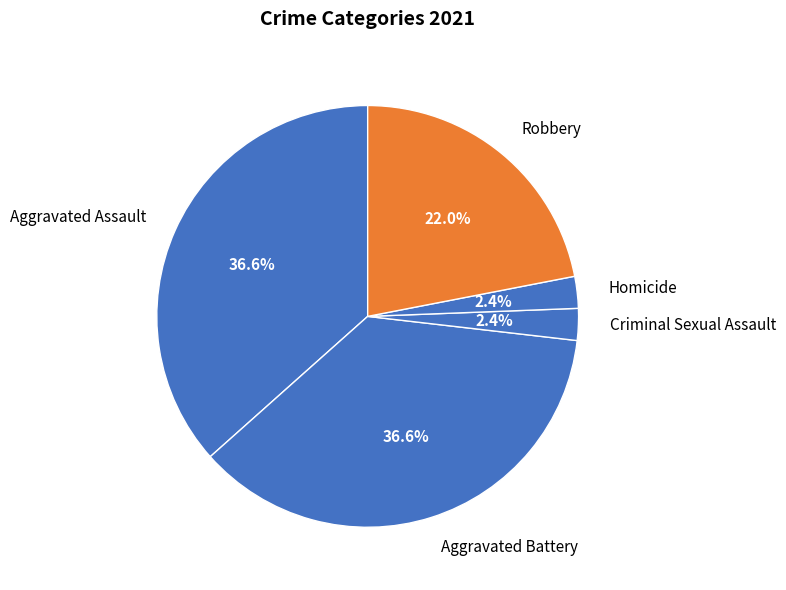

Does Robbery represent more than half of the total?

No